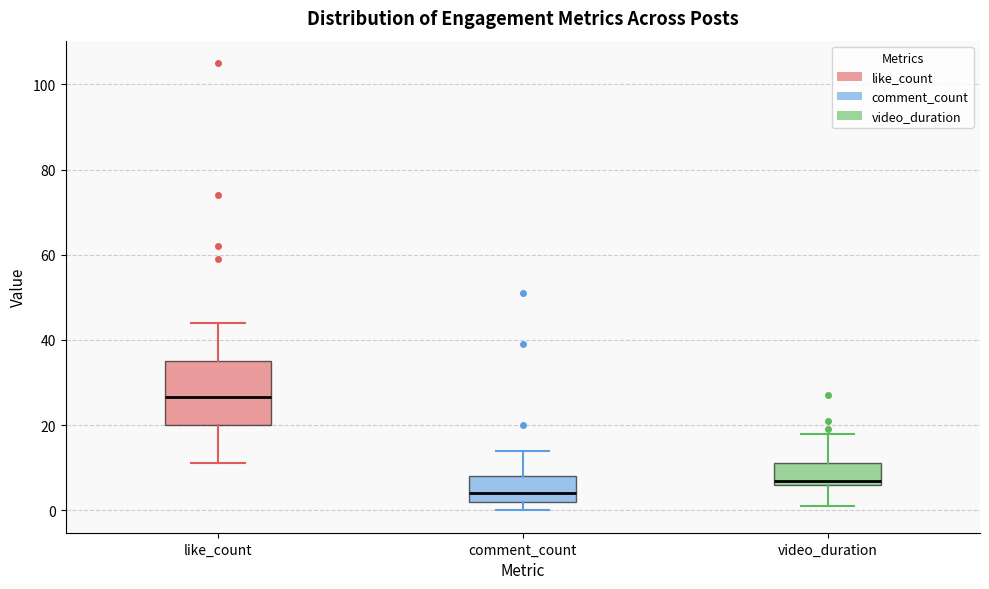

Reading left to right, read every box against the y-axis: the position of its median line, the range the box covers, and the ends of its whiskers. The values are not printed on the chart, so give them approximately, as read against the axis.

like_count: median 26, box 20 to 36, whiskers 12 to 44
comment_count: median 4, box 2 to 8, whiskers 0 to 14
video_duration: median 8, box 6 to 12, whiskers 2 to 18